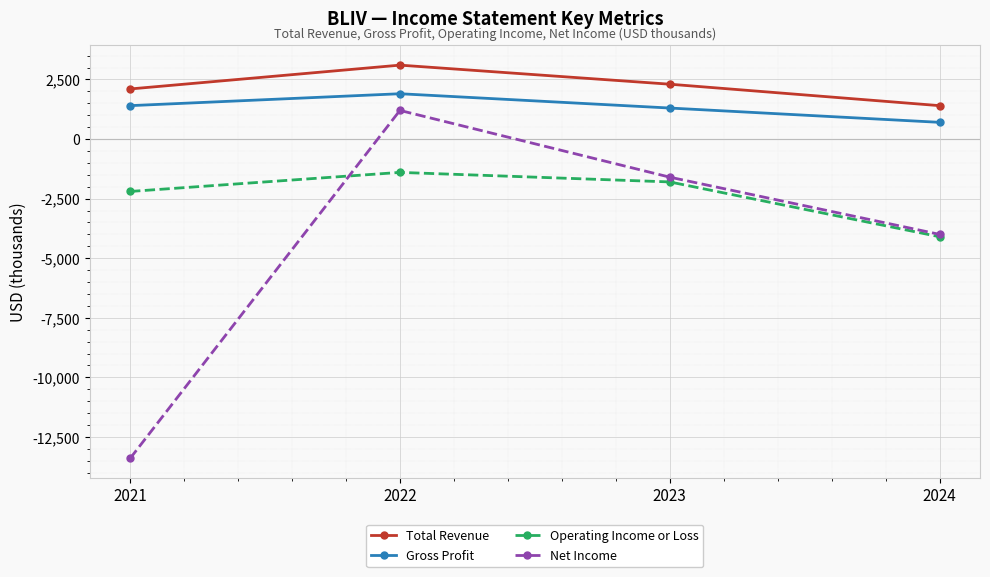

What is the difference between the Operating Income or Loss values at 2022 and 2024?

2700